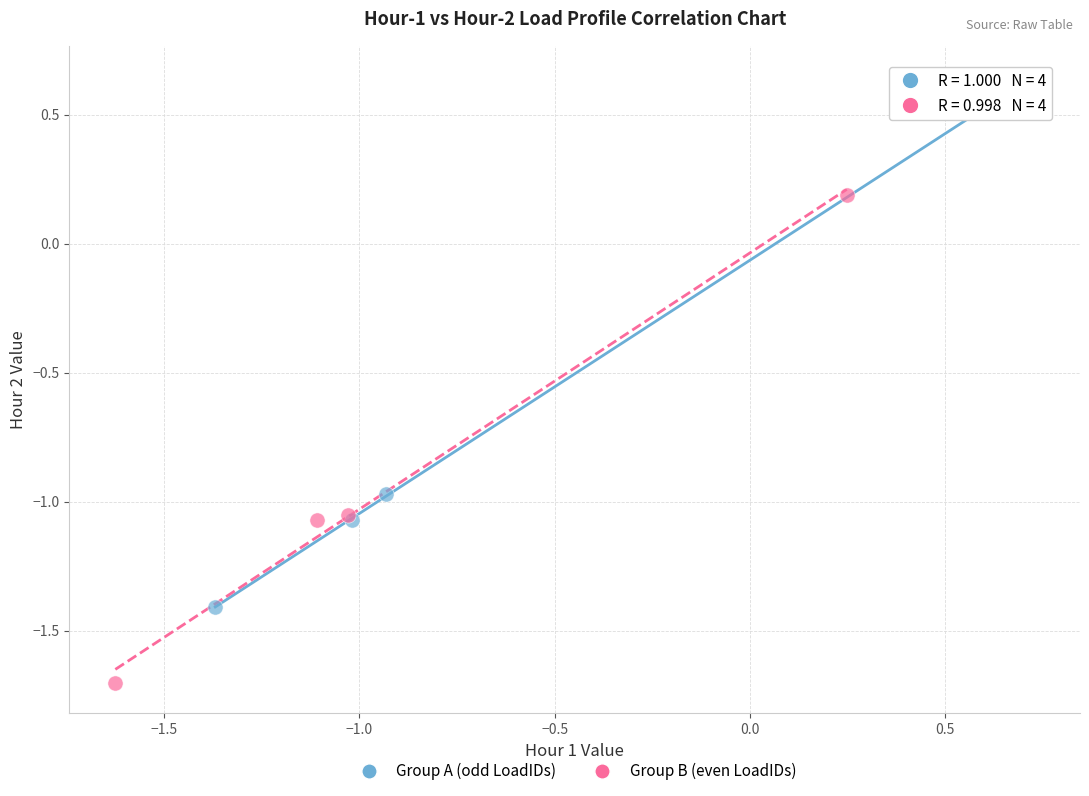

Which series has the widest spread of Y values?

Group A (odd LoadIDs)